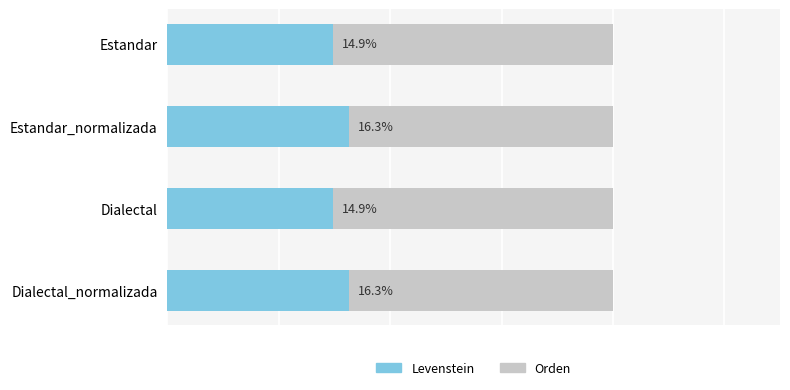

How many bars are there in total?

8